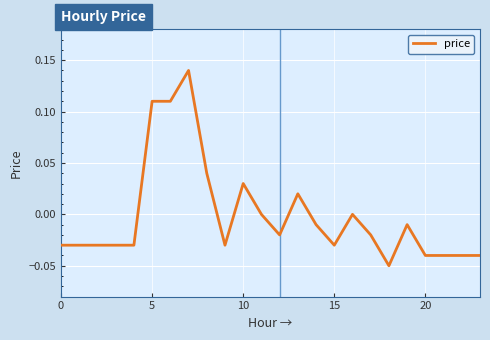

What is the difference between the maximum and minimum values?

0.2